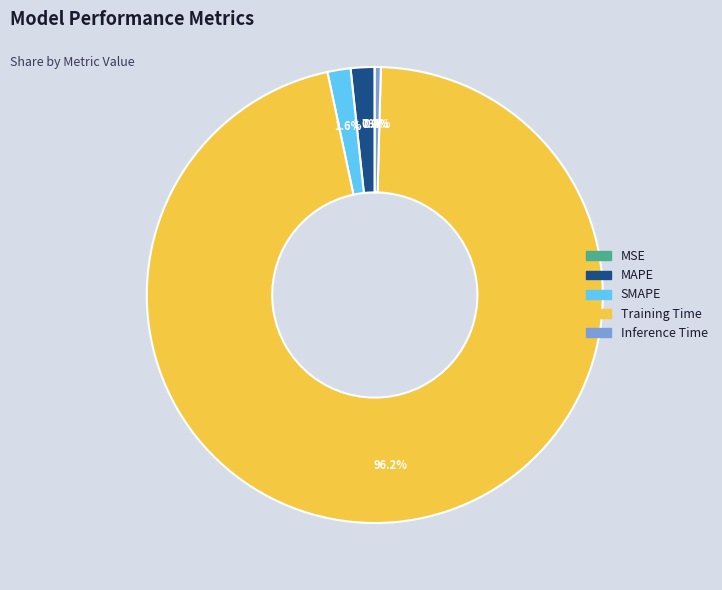

Which slice is the largest?

Training Time